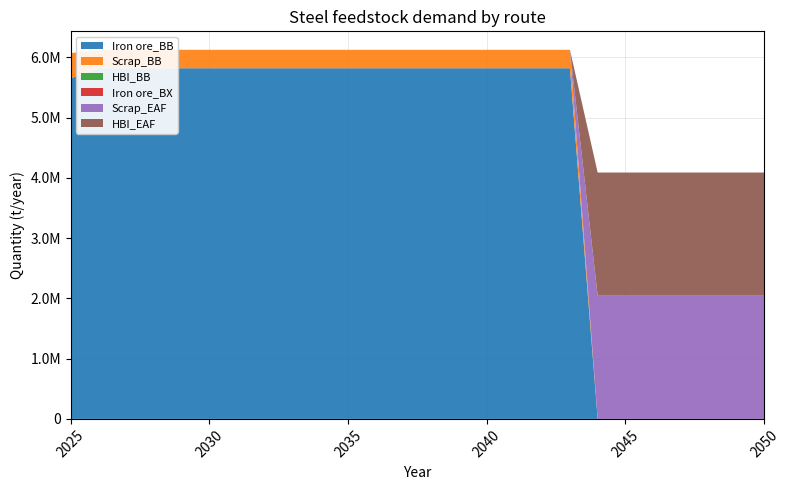

Reading right to left, extract all data points from this chart.

Iron ore_BB: 2050=0.0	2049=0.0	2048=0.0	2047=0.0	2046=0.0	2045=0.0	2044=0.0	2043=5817336.6	2042=5817336.6	2041=5817336.6	2040=5817336.6	2039=5817336.6	2038=5817336.6	2037=5817336.6	2036=5817336.6	2035=5817336.6	2034=5817336.6	2033=5817336.6	2032=5817336.6	2031=5817336.6	2030=5817336.6	2029=5817336.6	2028=5817336.6	2027=5817336.6	2026=5817336.6	2025=5648940.0
Scrap_BB: 2050=0.0	2049=0.0	2048=0.0	2047=0.0	2046=0.0	2045=0.0	2044=0.0	2043=306175.6	2042=306175.6	2041=306175.6	2040=306175.6	2039=306175.6	2038=306175.6	2037=306175.6	2036=306175.6	2035=306175.6	2034=306175.6	2033=306175.6	2032=306175.6	2031=306175.6	2030=306175.6	2029=306175.6	2028=306175.6	2027=306175.6	2026=306175.6	2025=418440.0
HBI_BB: 2050=0.0	2049=0.0	2048=0.0	2047=0.0	2046=0.0	2045=0.0	2044=0.0	2043=0.0	2042=0.0	2041=0.0	2040=0.0	2039=0.0	2038=0.0	2037=0.0	2036=0.0	2035=0.0	2034=0.0	2033=0.0	2032=0.0	2031=0.0	2030=0.0	2029=0.0	2028=0.0	2027=0.0	2026=0.0	2025=0.0
Iron ore_BX: 2050=0.0	2049=0.0	2048=0.0	2047=0.0	2046=0.0	2045=0.0	2044=0.0	2043=0.0	2042=0.0	2041=0.0	2040=0.0	2039=0.0	2038=0.0	2037=0.0	2036=0.0	2035=0.0	2034=0.0	2033=0.0	2032=0.0	2031=0.0	2030=0.0	2029=0.0	2028=0.0	2027=0.0	2026=0.0	2025=0.0
Scrap_EAF: 2050=2043544.2	2049=2043544.2	2048=2043544.2	2047=2043544.2	2046=2043544.2	2045=2043544.2	2044=2043544.2	2043=0.0	2042=0.0	2041=0.0	2040=0.0	2039=0.0	2038=0.0	2037=0.0	2036=0.0	2035=0.0	2034=0.0	2033=0.0	2032=0.0	2031=0.0	2030=0.0	2029=0.0	2028=0.0	2027=0.0	2026=0.0	2025=0.0
HBI_EAF: 2050=2043544.2	2049=2043544.2	2048=2043544.2	2047=2043544.2	2046=2043544.2	2045=2043544.2	2044=2043544.2	2043=0.0	2042=0.0	2041=0.0	2040=0.0	2039=0.0	2038=0.0	2037=0.0	2036=0.0	2035=0.0	2034=0.0	2033=0.0	2032=0.0	2031=0.0	2030=0.0	2029=0.0	2028=0.0	2027=0.0	2026=0.0	2025=0.0